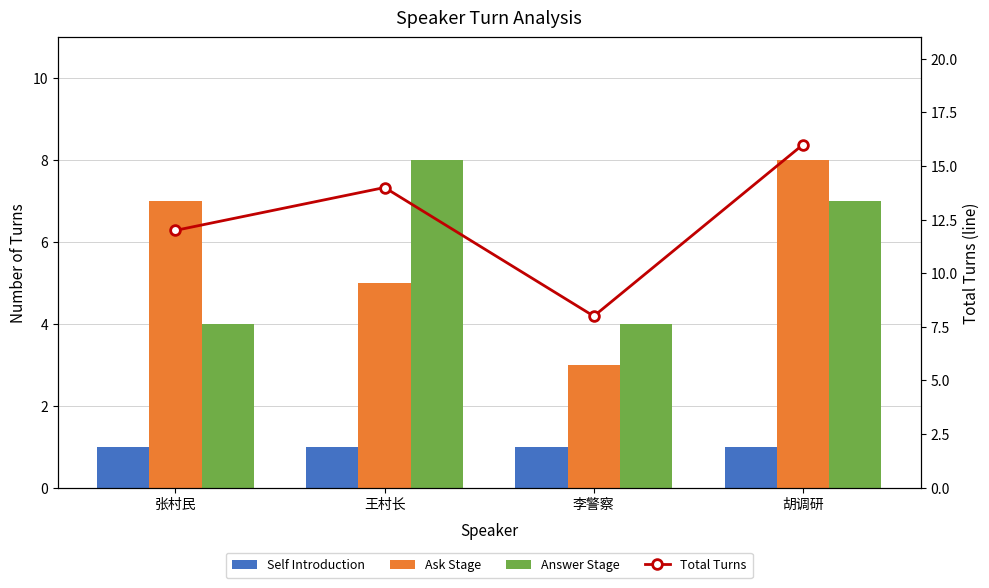

How many data points in Answer Stage are above 7?

1